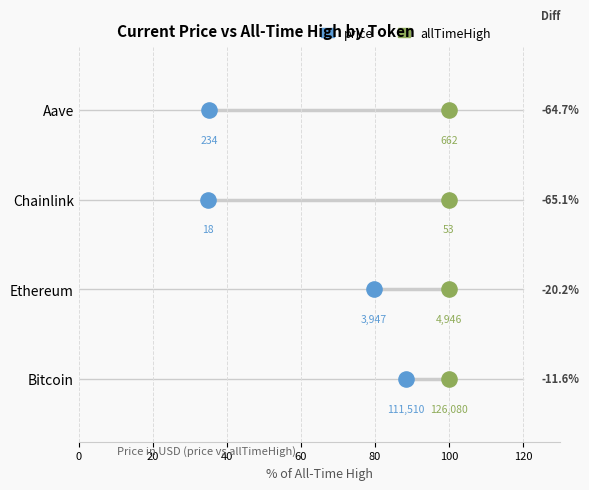

What are all the series names shown in the legend?

price, allTimeHigh